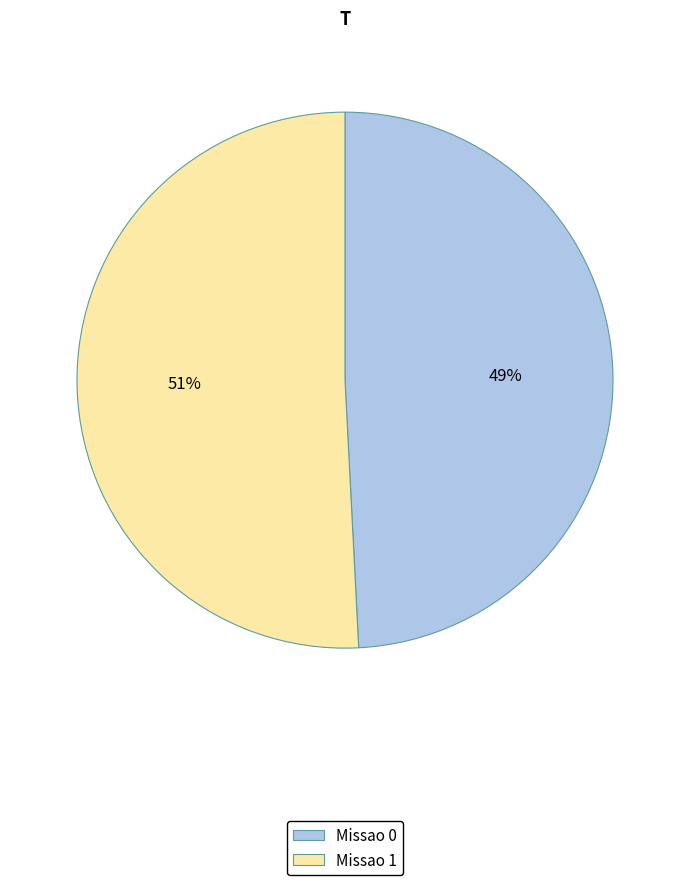

To the nearest percent, what is the average slice percentage?

50%